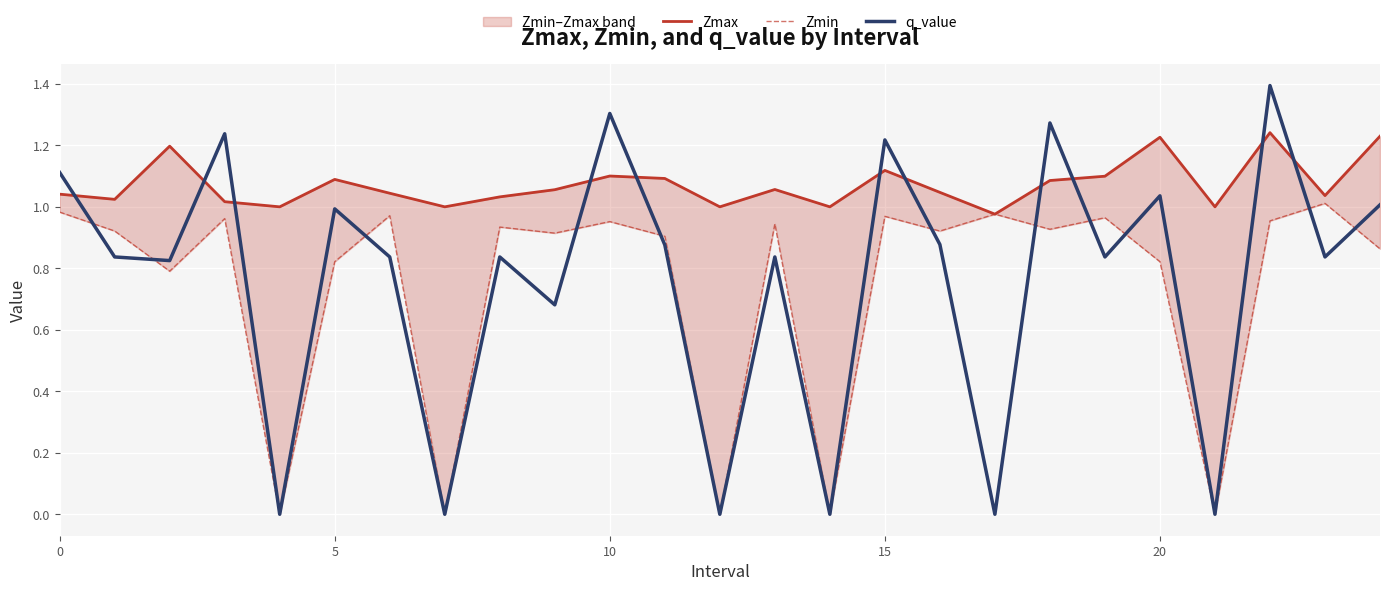

Reading left to right, extract all data points from this chart.

Zmax: 1.0	1.0	1.2	1.0	1.0	1.1	1.0	1.0	1.0	1.1	1.1	1.1	1.0	1.1	1.0	1.1	1.0	1.0	1.1	1.1	1.2	1.0	1.2	1.0	1.2
Zmin: 1.0	0.9	0.8	1.0	0.0	0.8	1.0	0.0	0.9	0.9	1.0	0.9	0.0	0.9	0.0	1.0	0.9	1.0	0.9	1.0	0.8	0.0	1.0	1.0	0.9
q_value: 1.1	0.8	0.8	1.2	0.0	1.0	0.8	0.0	0.8	0.7	1.3	0.9	0.0	0.8	0.0	1.2	0.9	-0.0	1.3	0.8	1.0	0.0	1.4	0.8	1.0